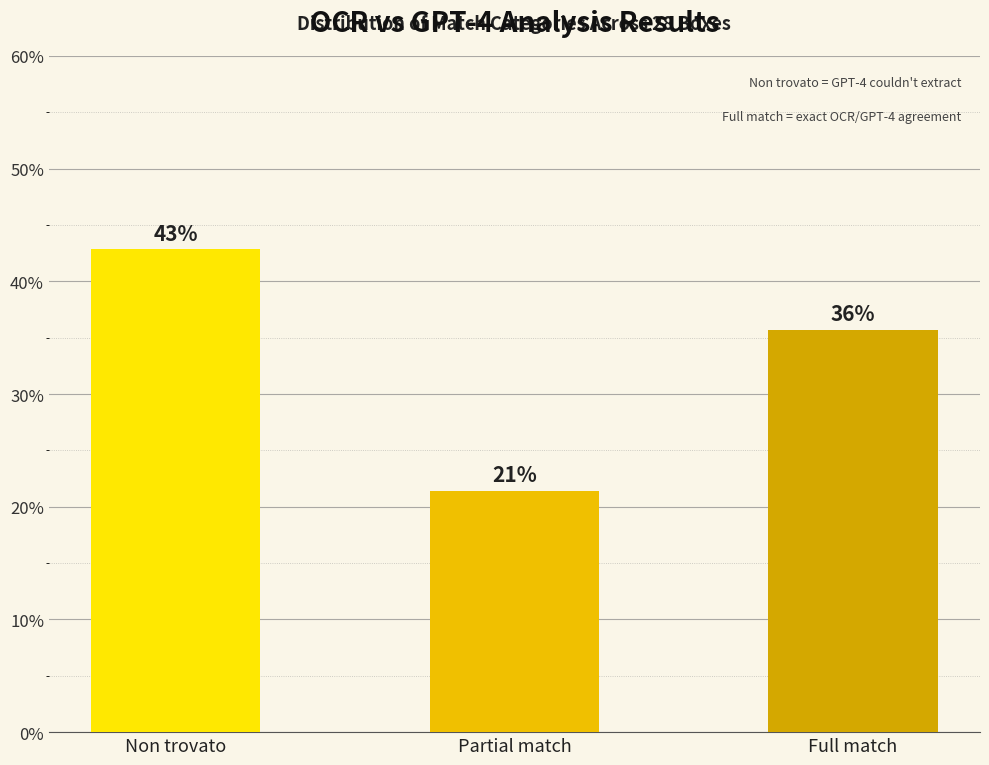

What is the change in value from Non trovato to Full match?

-7.1